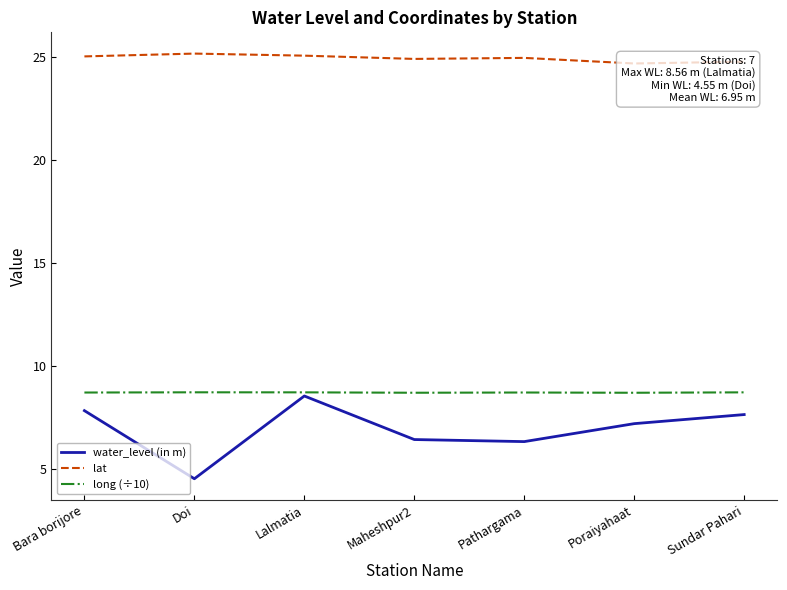

At which label is water_level (in m) closest to 6?

Pathargama